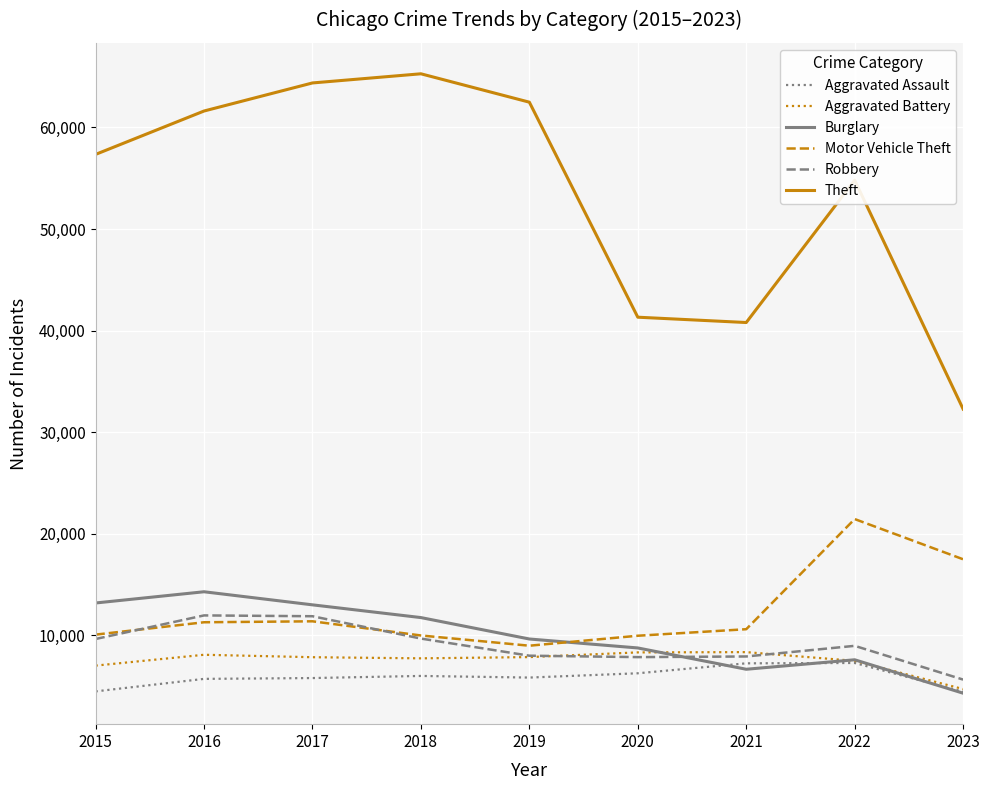

Which series changed the most between 2019 and 2023?

Theft